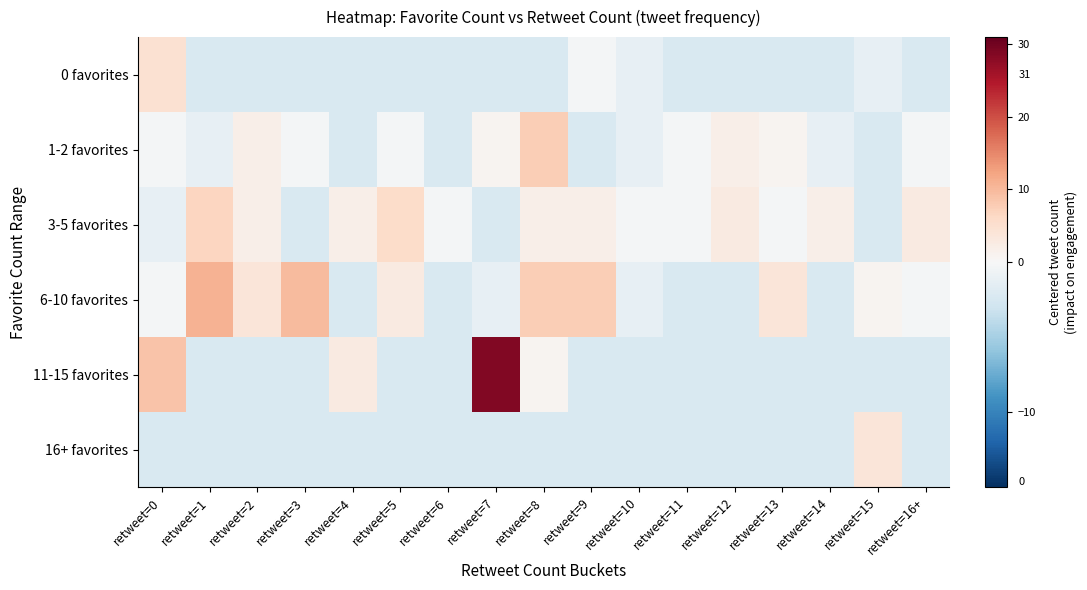

At how many categories does at least one series exceed 17?

1